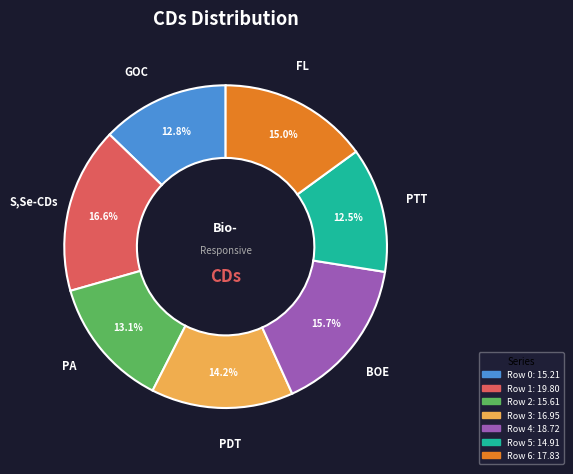

Is there a majority slice in this chart?

No